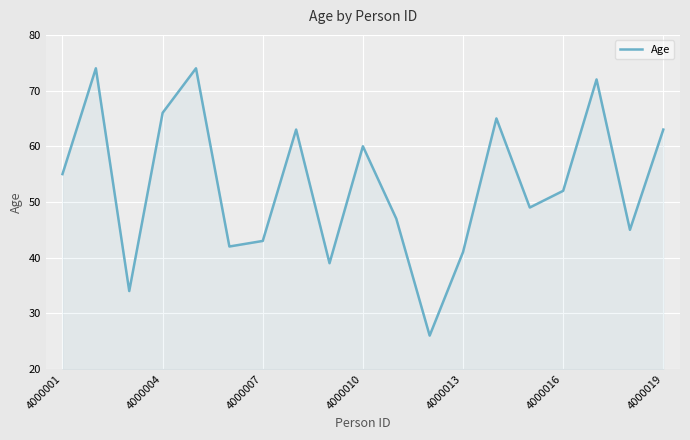

How many distinct data groups are displayed?

1